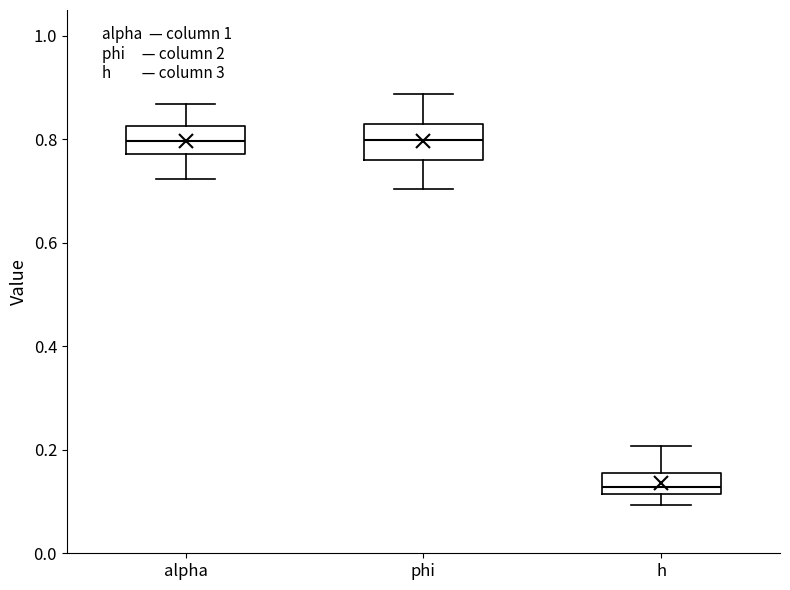

Reading left to right, transcribe this box plot: for each box, give where its median line is, the range the box spans, and where its two whiskers end, as read against the y-axis. The values are not printed on the chart, so give them approximately, as read against the axis.

alpha: median 0.80, box 0.78 to 0.82, whiskers 0.72 to 0.86
phi: median 0.80, box 0.76 to 0.82, whiskers 0.70 to 0.88
h: median 0.12 (just above the box's lower edge), box 0.12 to 0.16, whiskers 0.10 to 0.20